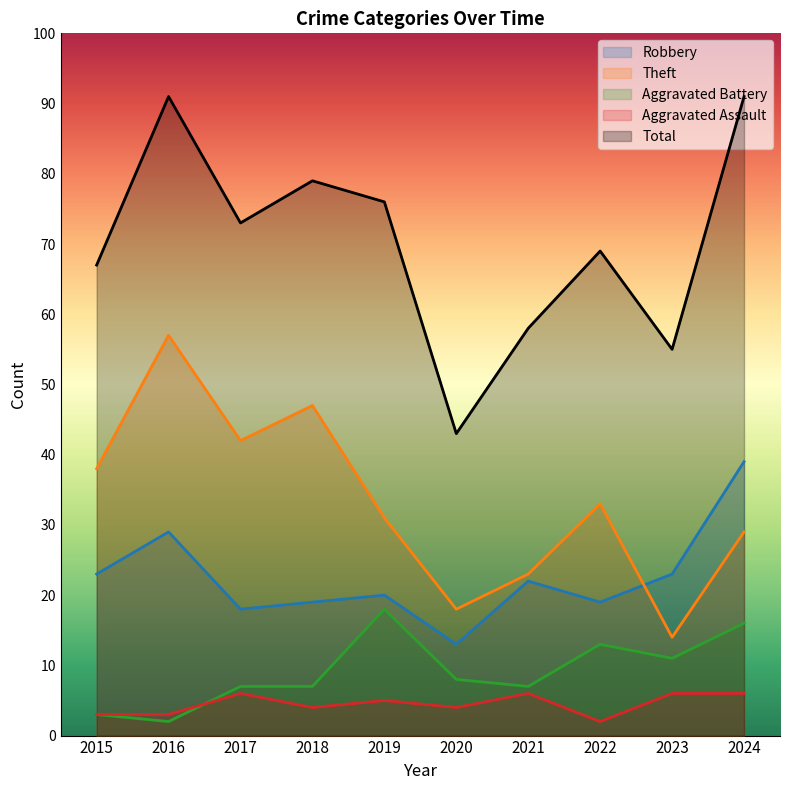

What is the difference between the highest and lowest values at 2022?

67